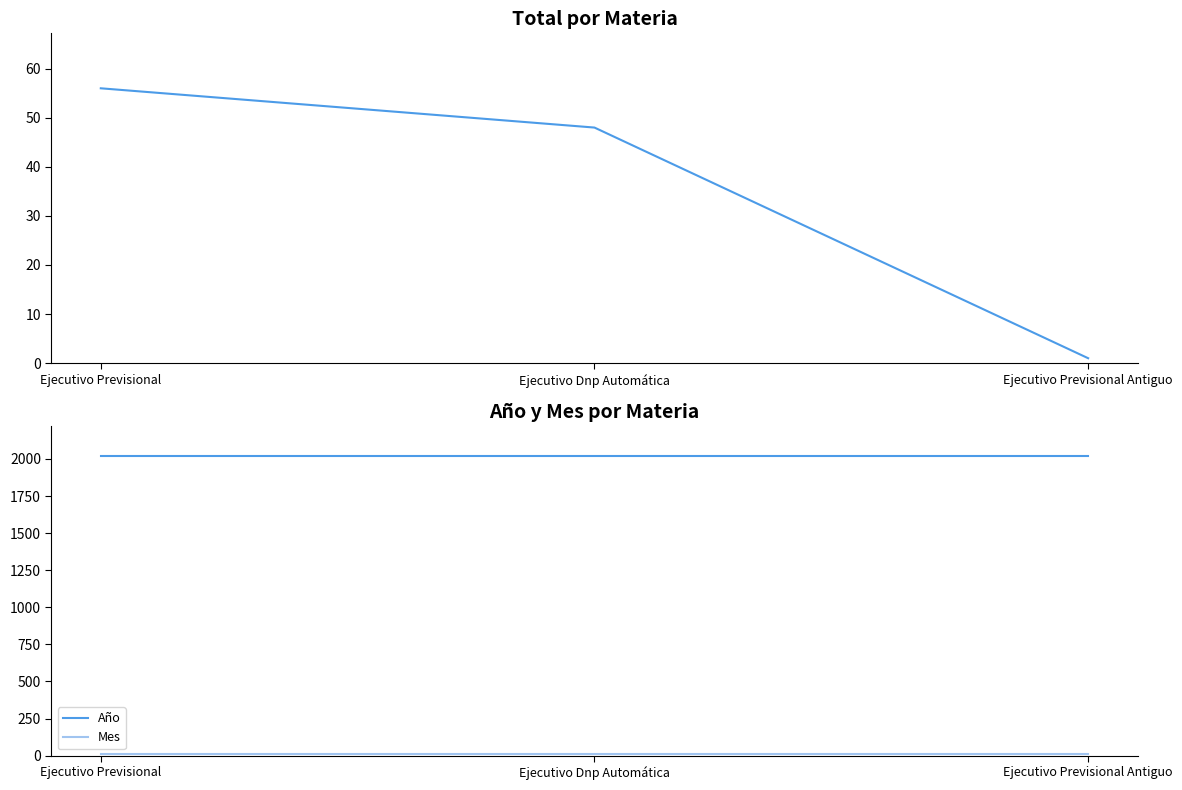

What is the value of the Año point at the 3rd from the left?

2021